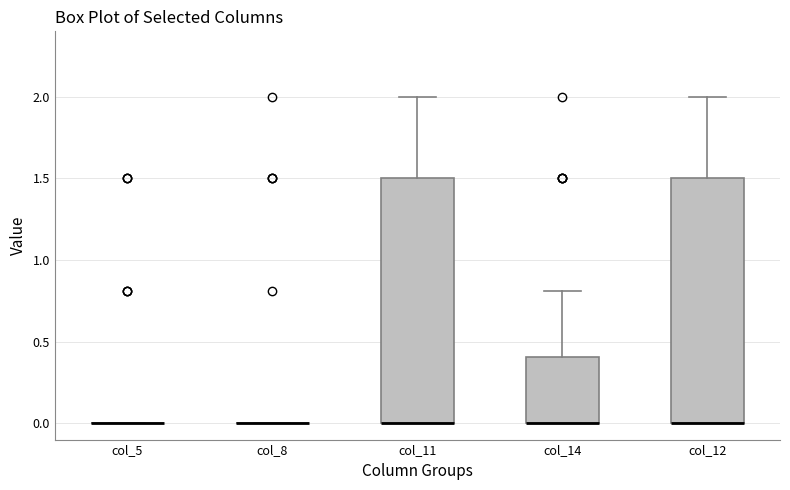

Reading left to right, transcribe this box plot: for each box, give where its median line is, the range the box spans, and where its two whiskers end, as read against the y-axis. The values are not printed on the chart, so give them approximately, as read against the axis.

col_5: box collapsed to a line at 0.0, whiskers 0.0 to 0.0
col_8: box collapsed to a line at 0.0, whiskers 0.0 to 0.0
col_11: median 0.0 (drawn on the box's lower edge), box 0.0 to 1.5, whiskers 0.0 to 2.0
col_14: median 0.0 (drawn on the box's lower edge), box 0.0 to 0.4, whiskers 0.0 to 0.8
col_12: median 0.0 (drawn on the box's lower edge), box 0.0 to 1.5, whiskers 0.0 to 2.0